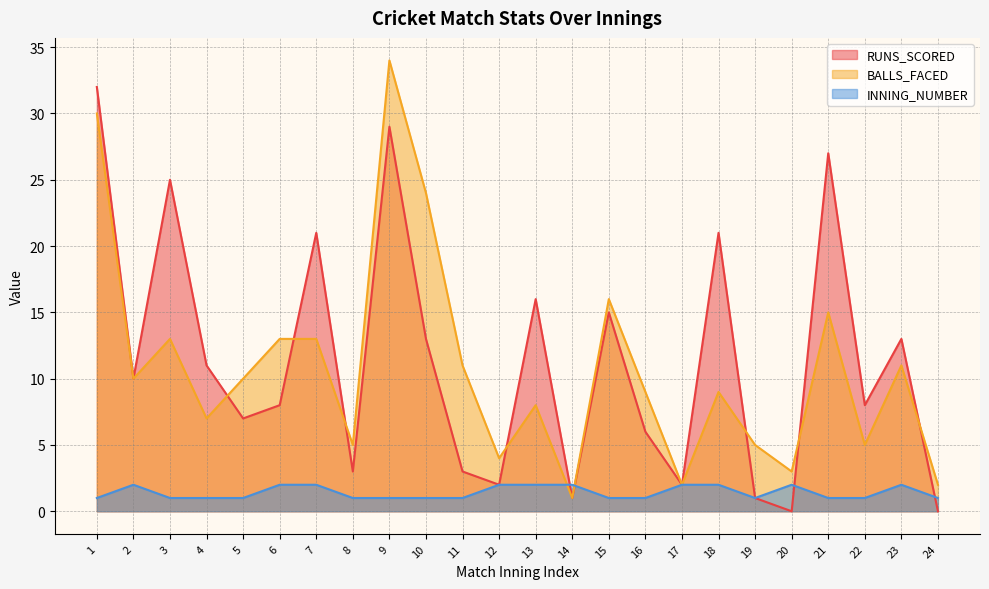

What is the value of the RUNS_SCORED point at the 11th from the left?

3